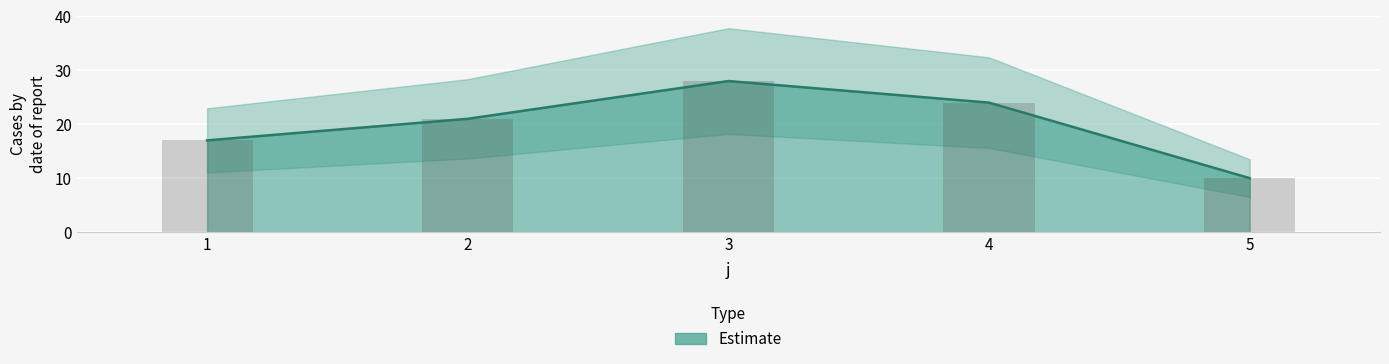

What is the greatest value displayed?

28